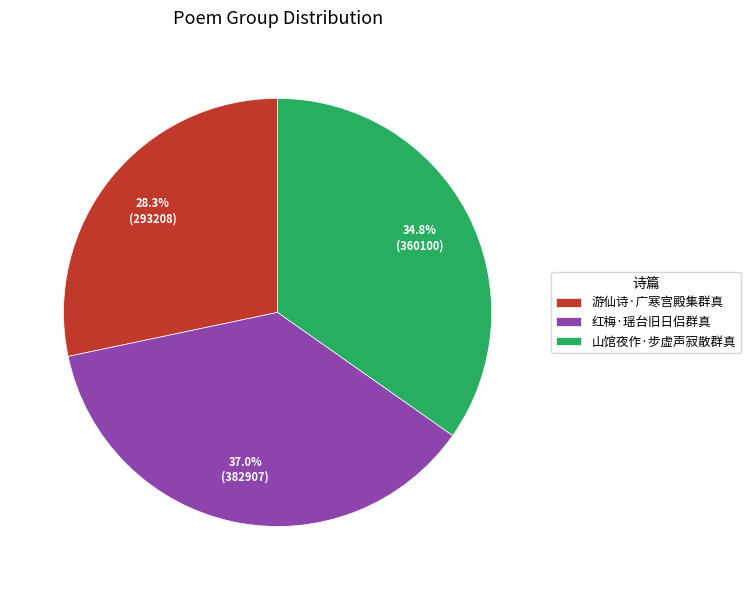

What percentage is the 游仙诗·广寒宫殿集群真 slice, to the nearest percent?

28%